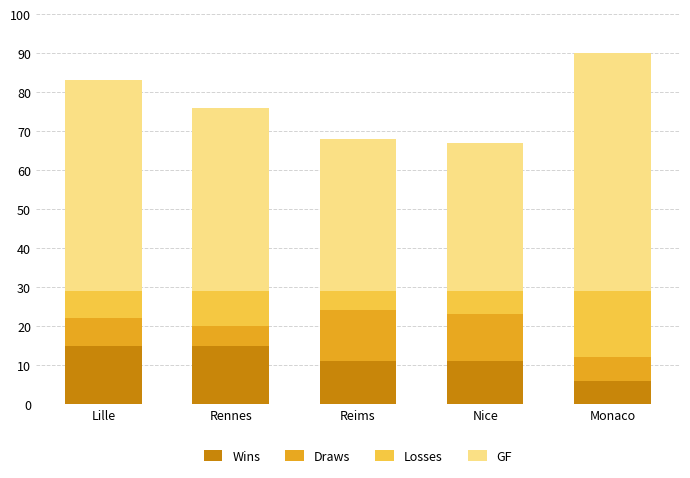

What is the sum of the Wins values at Nice and Rennes?

26